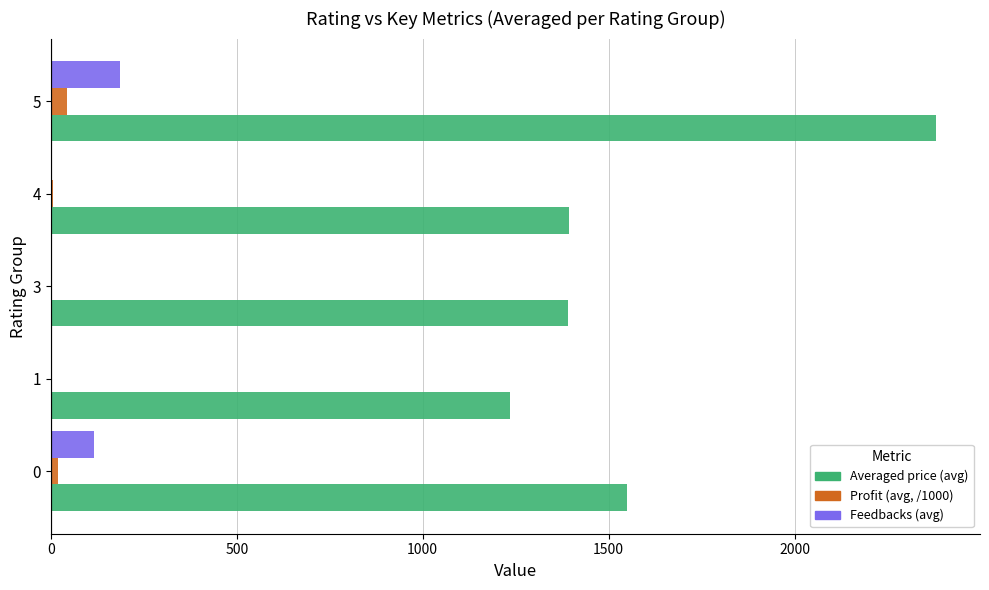

What is the maximum value for Feedbacks (avg)?

184.8